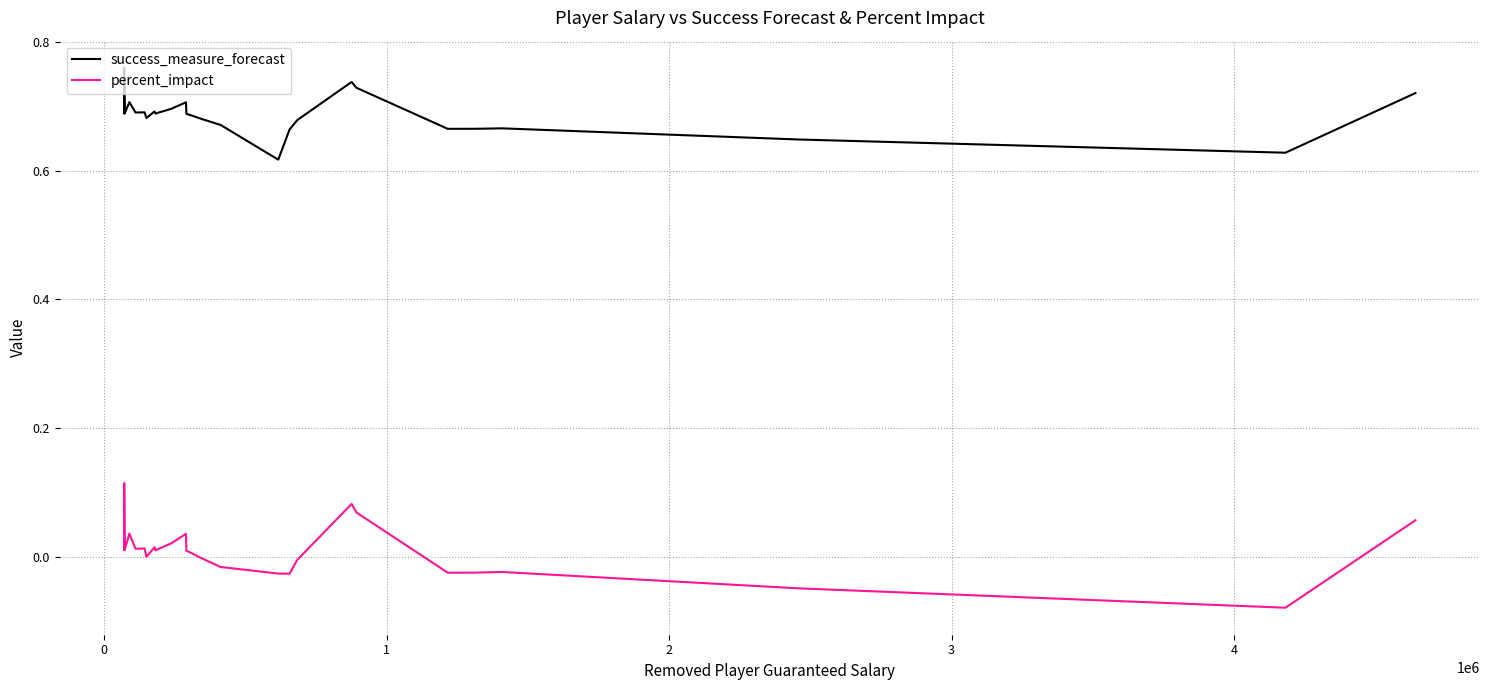

The percent_impact series shows 0.0 at 2. True or false?

False